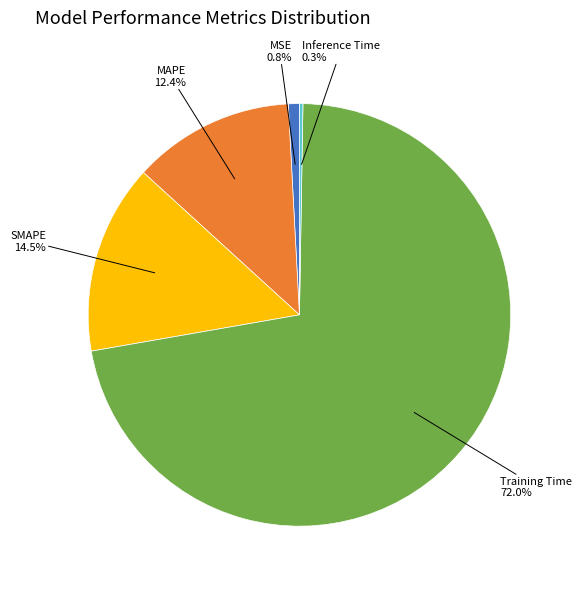

The MSE slice represents 9% of the pie. True or false?

False